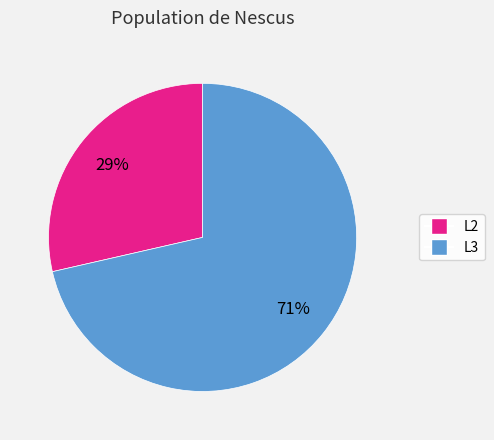

Do L3 and L2 together represent more than half of the pie?

Yes